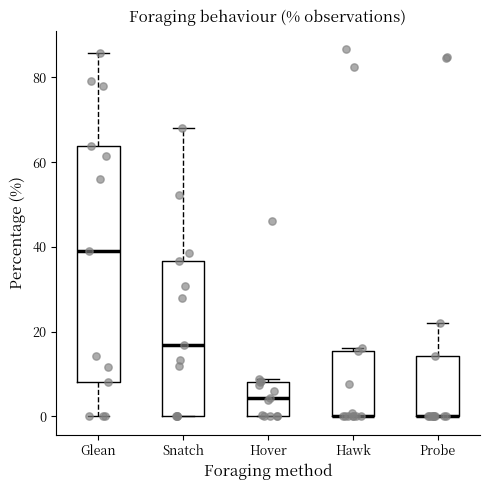

Which box is the tallest, from its lower edge to its upper edge?

Glean